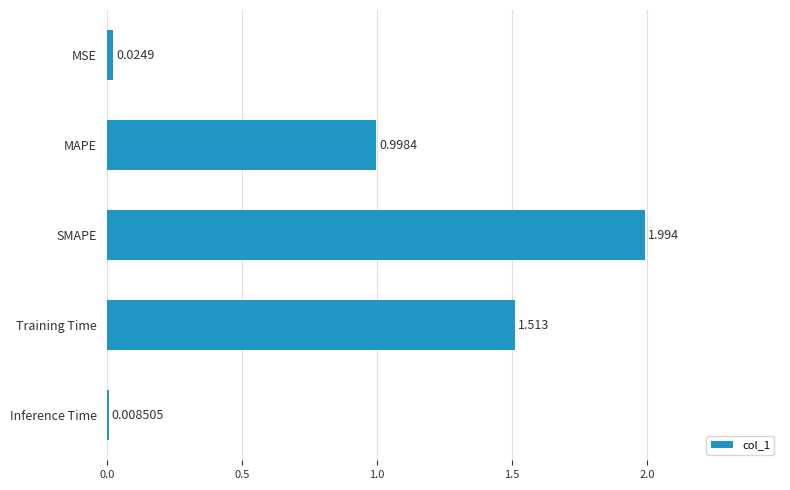

Rank the categories by value from highest to lowest.

SMAPE, Training Time, MAPE, MSE, Inference Time